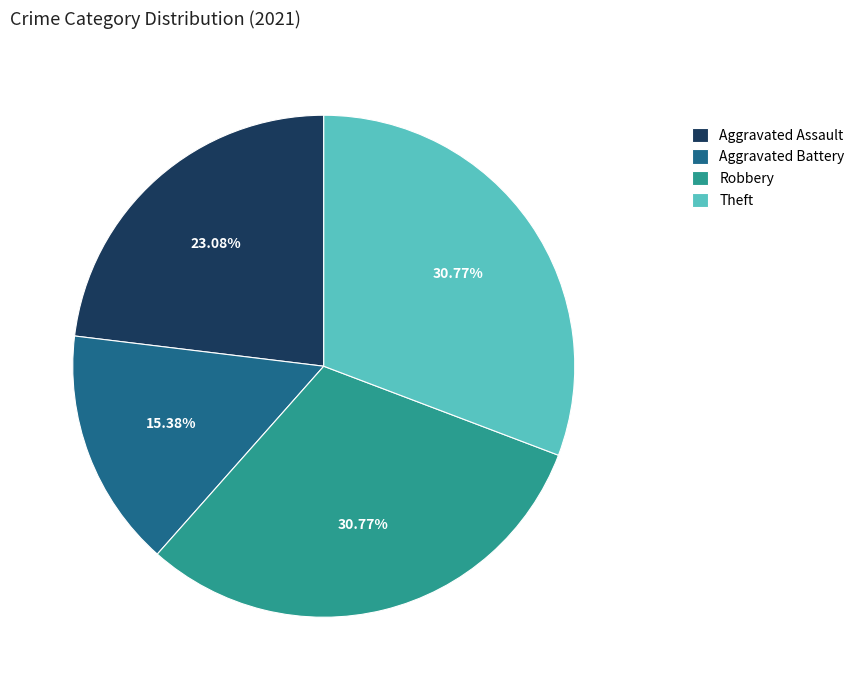

The Robbery slice represents 31% of the pie. True or false?

True